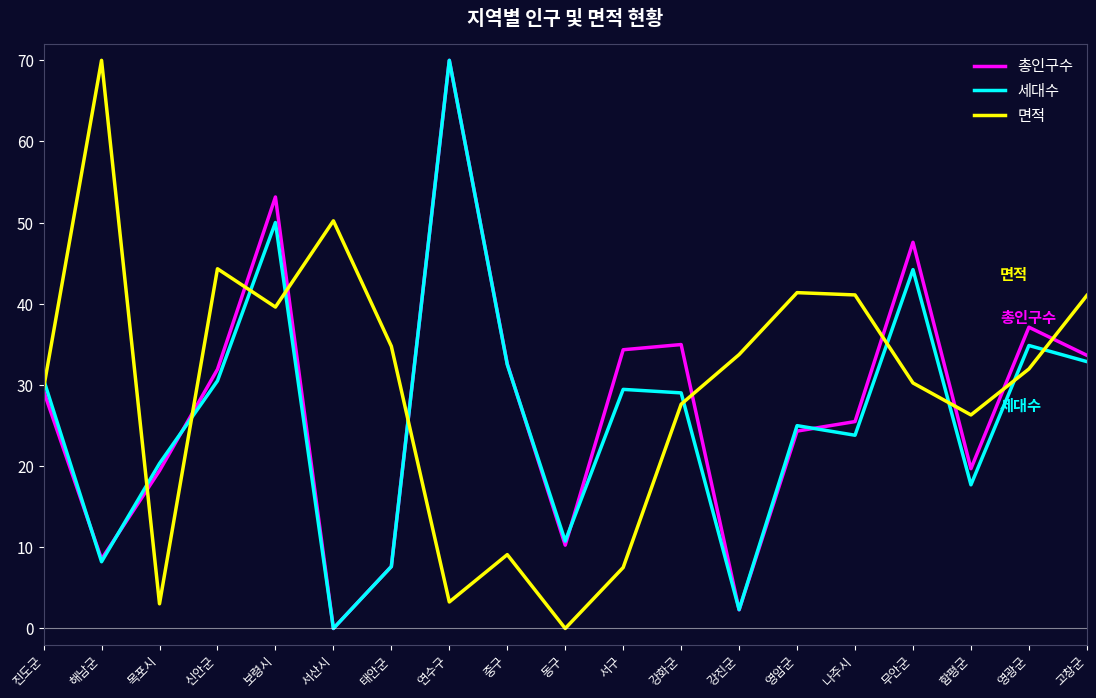

What is the highest value of the 세대수 series?

70.0